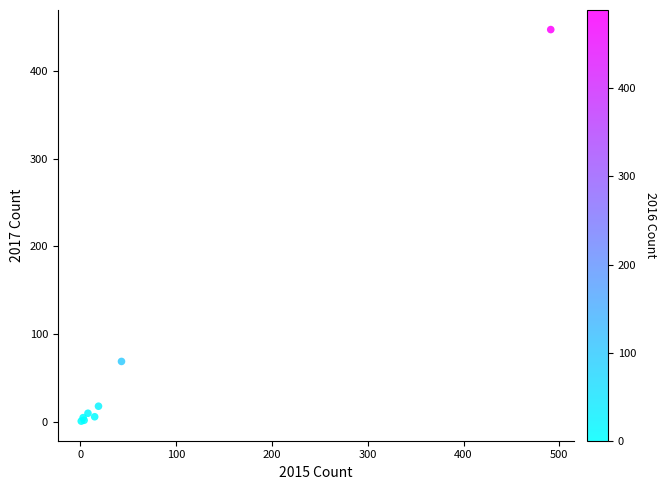

What Y value in the scatter plot is closest to 224?

69